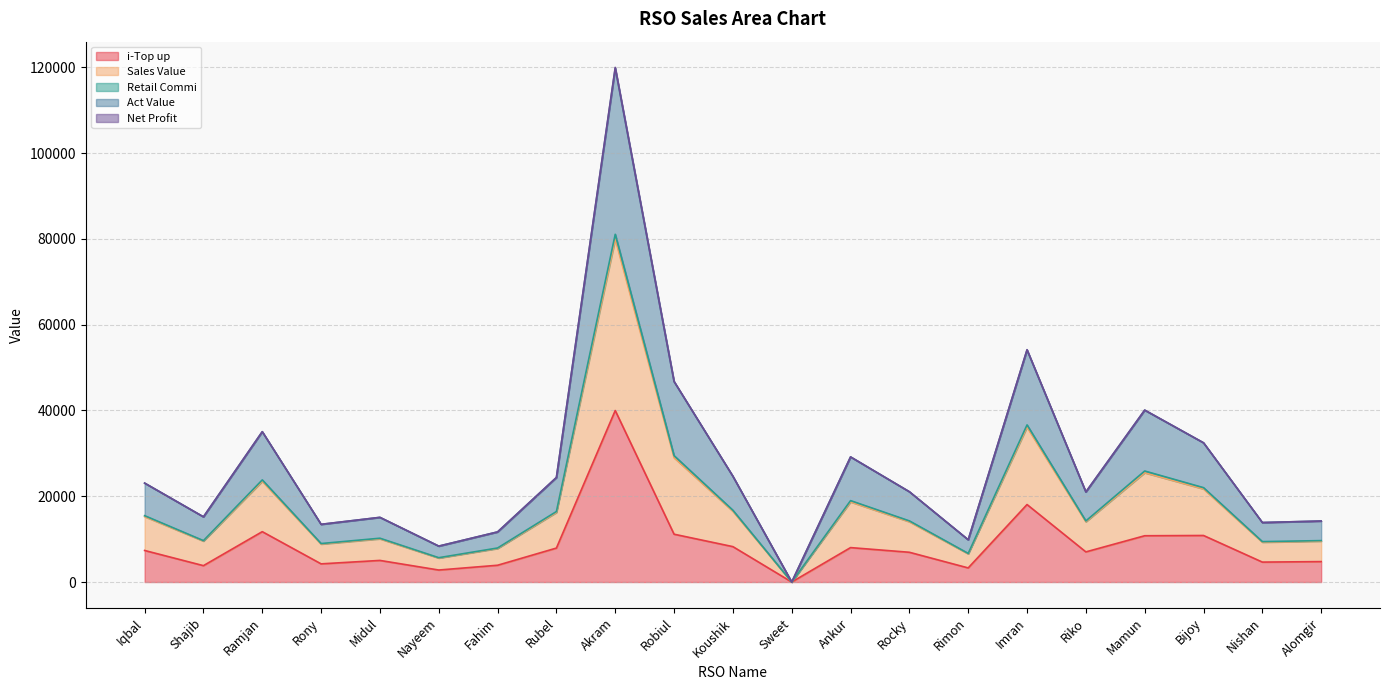

At which label does i-Top up reach its peak?

Akram